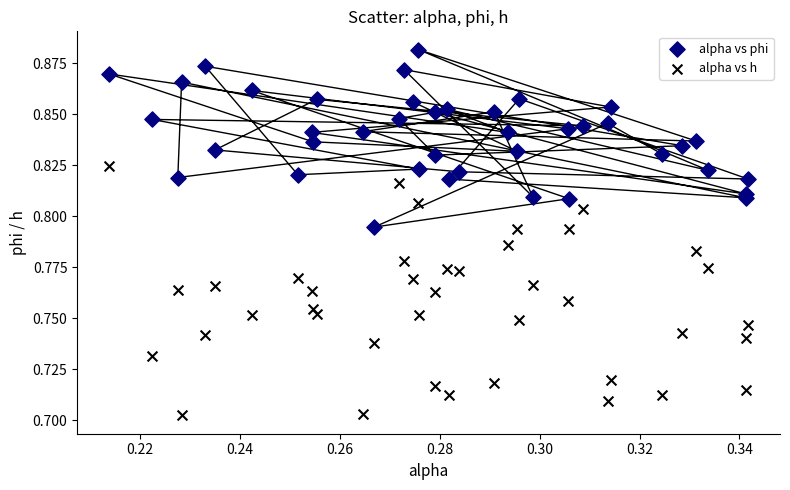

Which series contains the highest Y value?

alpha vs phi